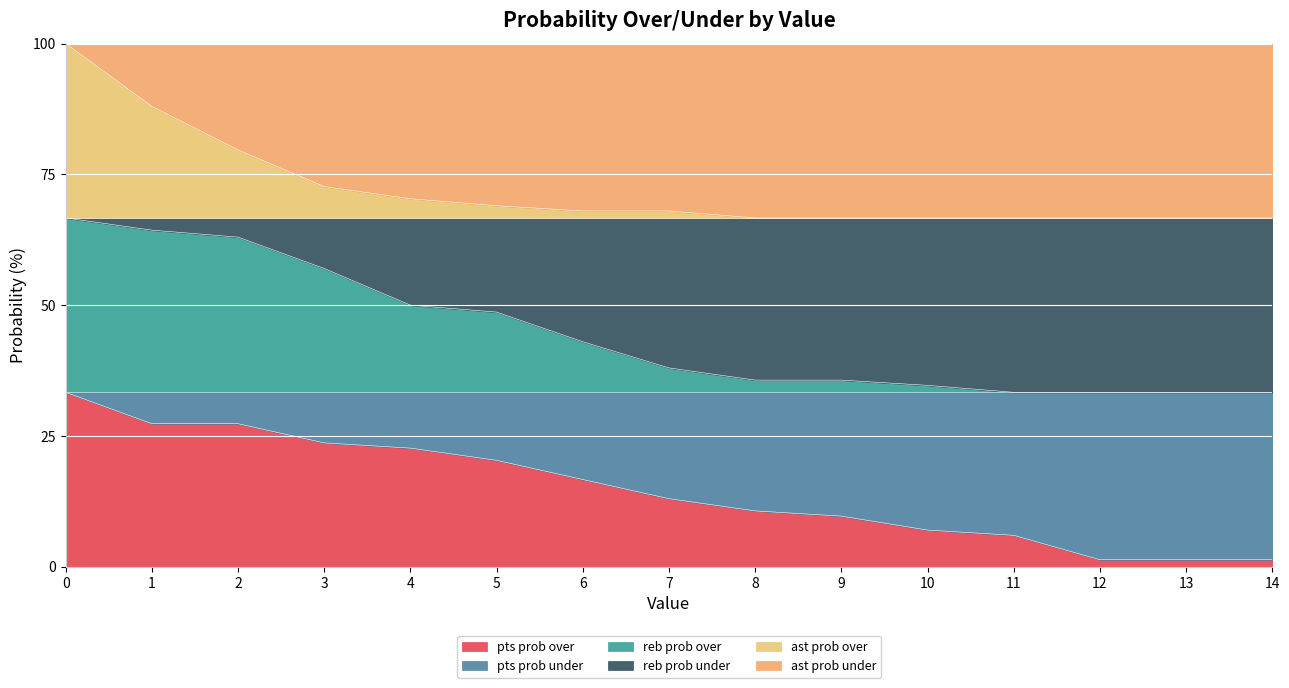

How many data points does each series have?

15